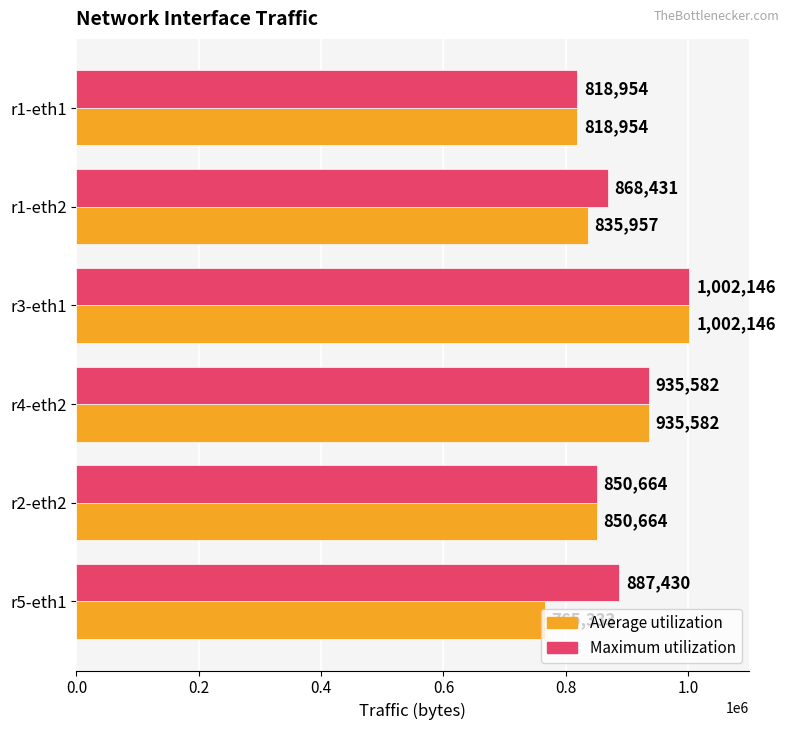

Rank the categories by Average utilization value from highest to lowest.

r3-eth1, r4-eth2, r2-eth2, r1-eth2, r1-eth1, r5-eth1